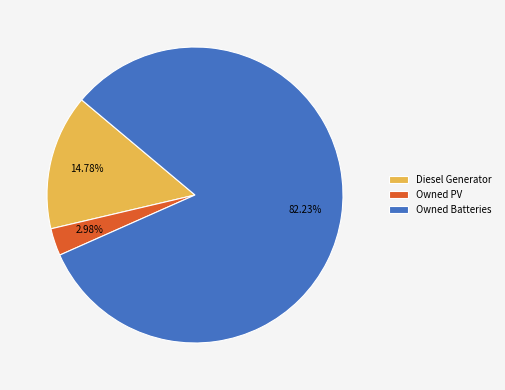

To the nearest percent, what is the average slice percentage?

33%